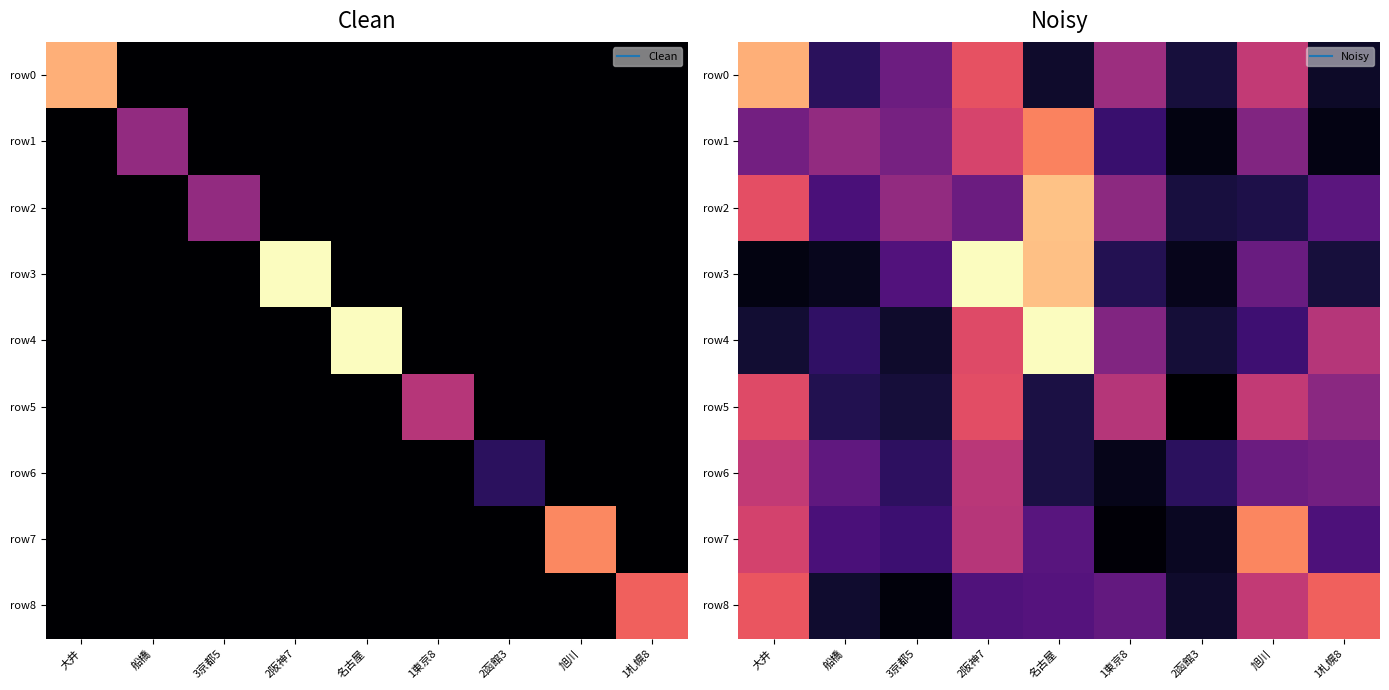

List the series in order of their peak value, highest first.

row3, row4, row2, row0, row7, row1, row8, row5, row6